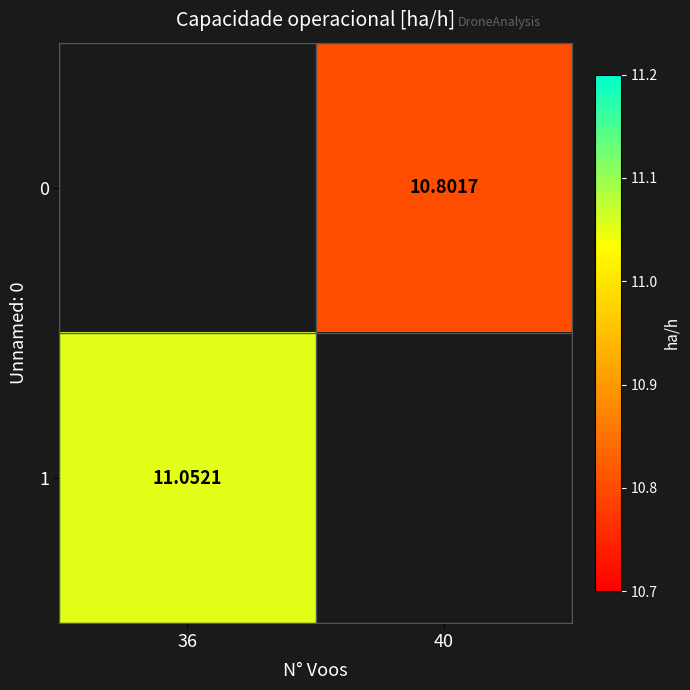

Which series has the largest range (max minus min)?

1